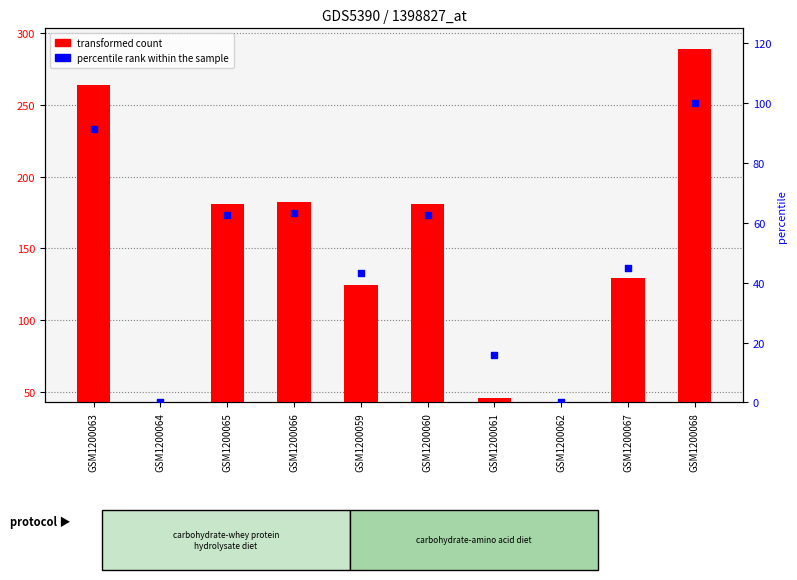

Which series has the largest total across all categories?

transformed count